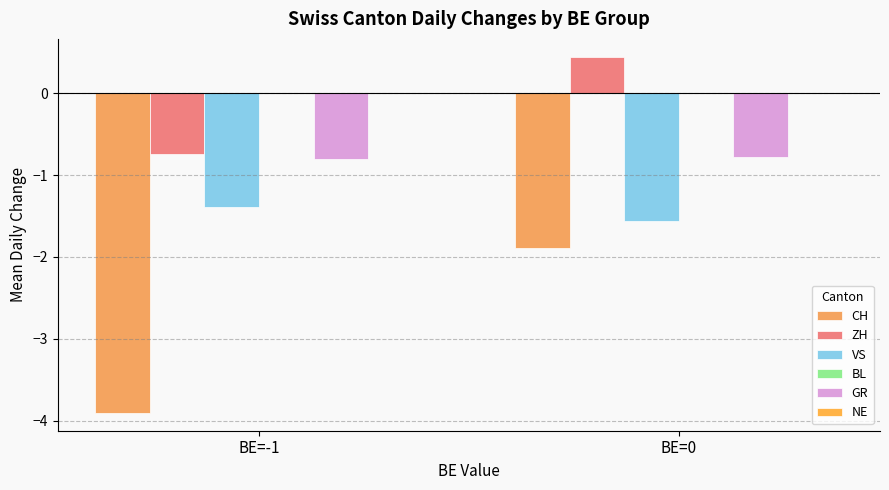

How many bars are there in total?

8